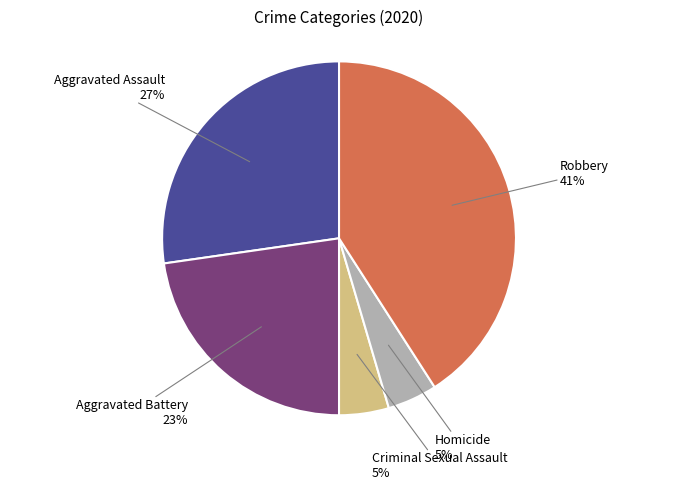

To the nearest percent, what is the difference between the largest and smallest slice percentages?

36%